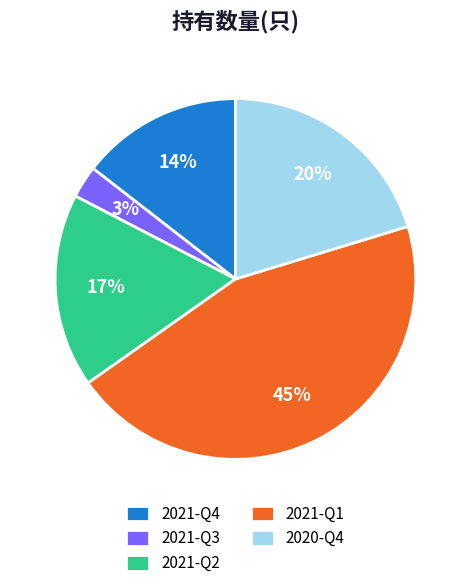

Which slice is the largest?

2021-Q1